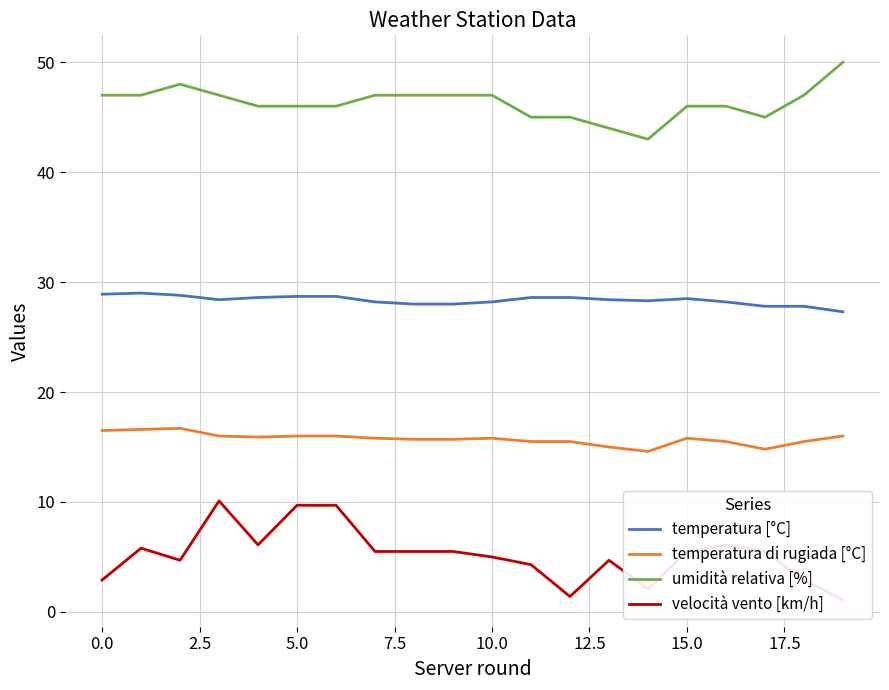

Is it true that temperatura di rugiada [°C] equals 3.5 at 17?

False